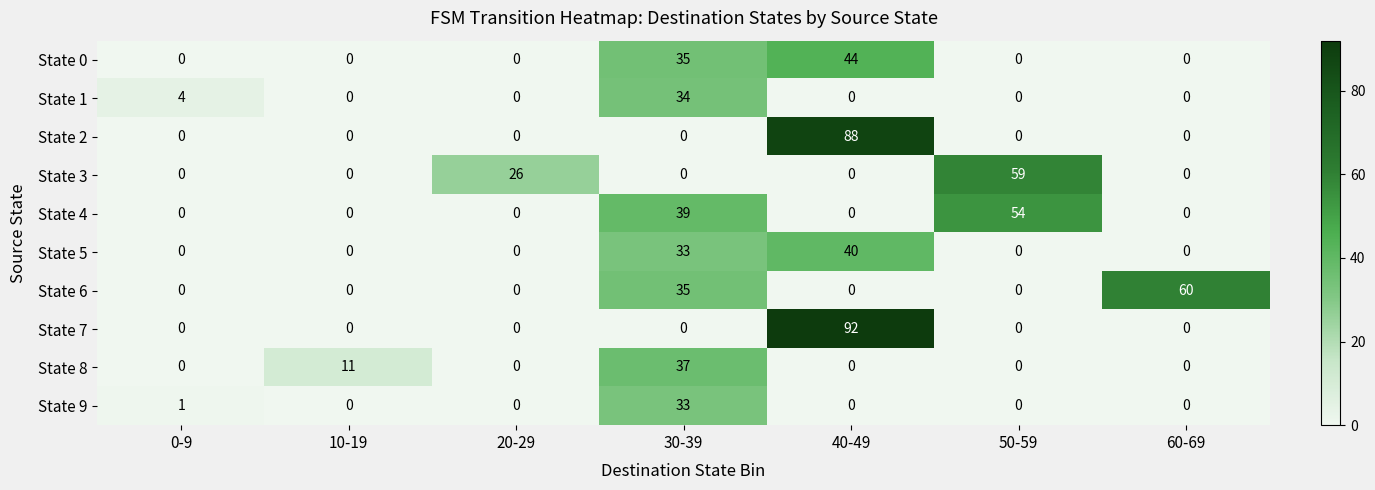

Is it true that State 5 equals 19 at 20-29?

False